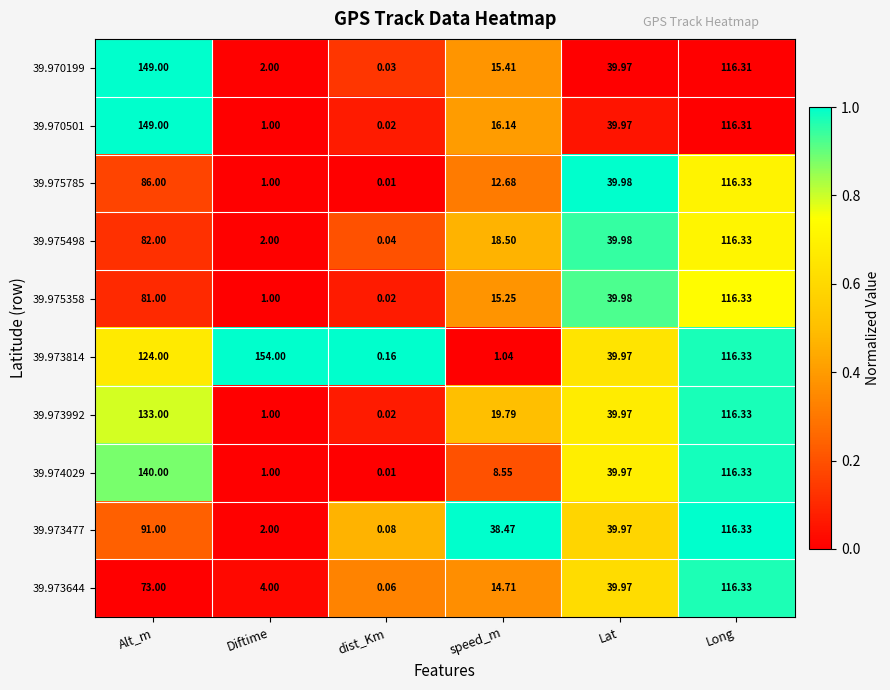

Is the value of 39.975498 at Alt_m greater than the value of 39.970199 at Alt_m?

No